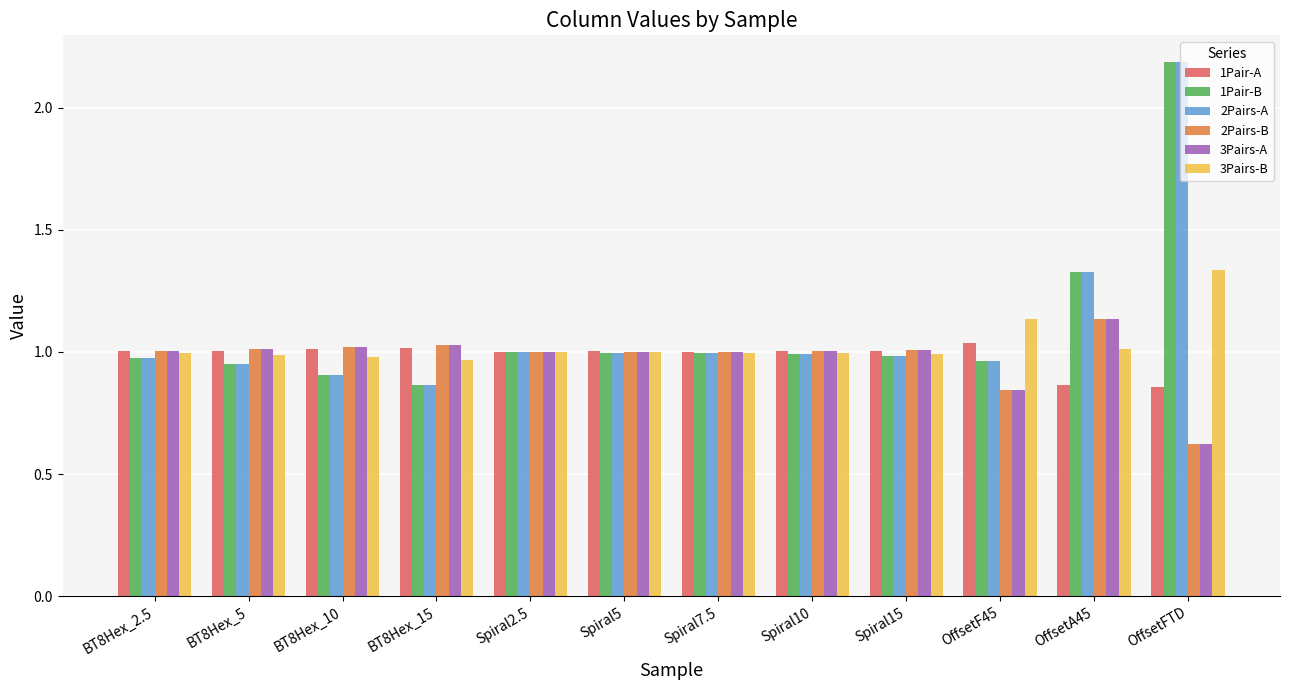

What is the maximum value shown in the chart?

2.2